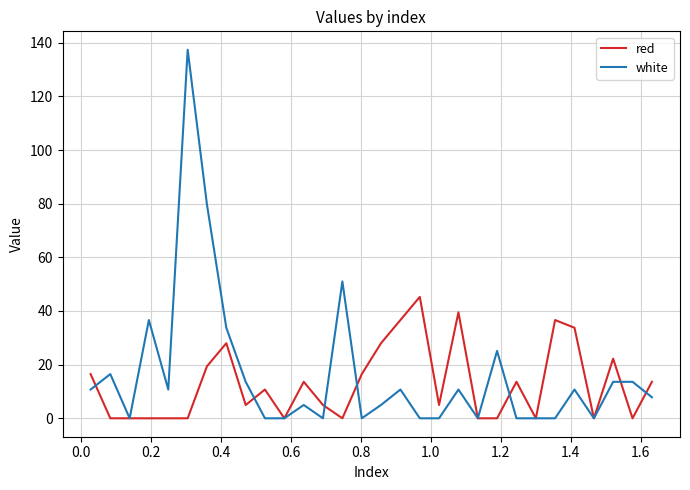

List the series in order of their peak value, highest first.

white, red